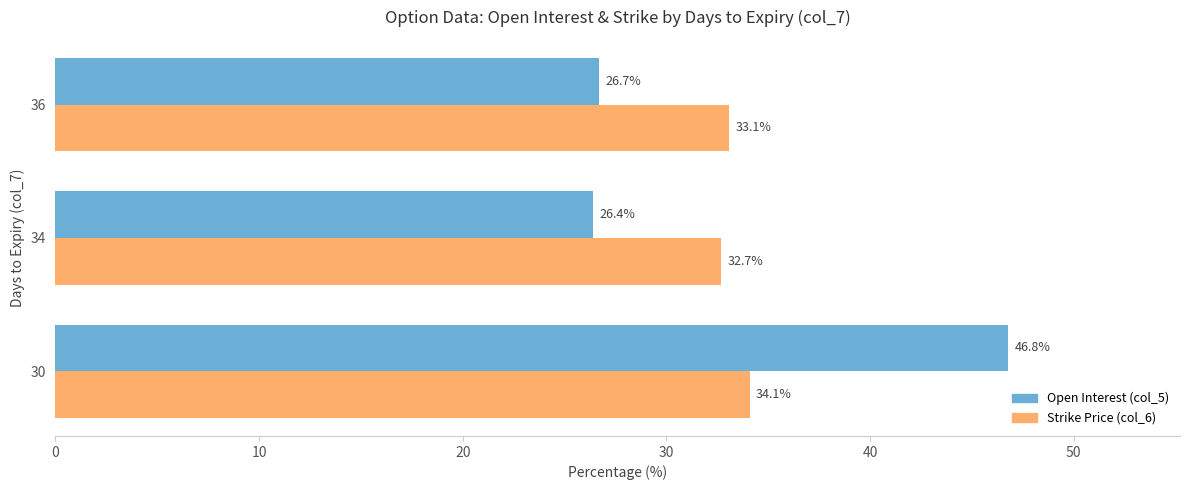

Is it true that Strike Price (col_6) equals 49.8 at 36?

False